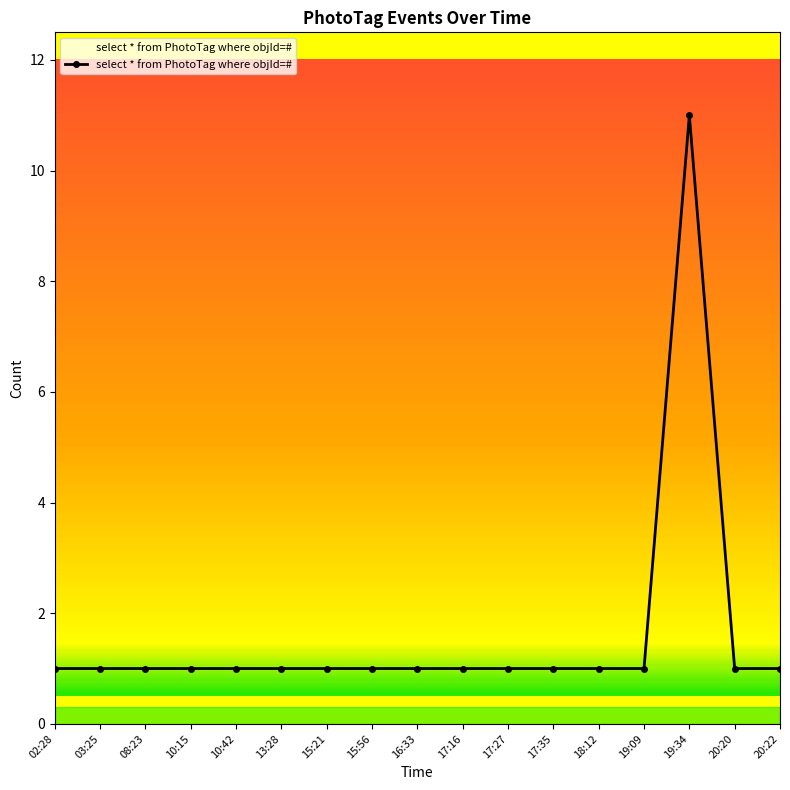

Does the chart have visible grid lines?

No